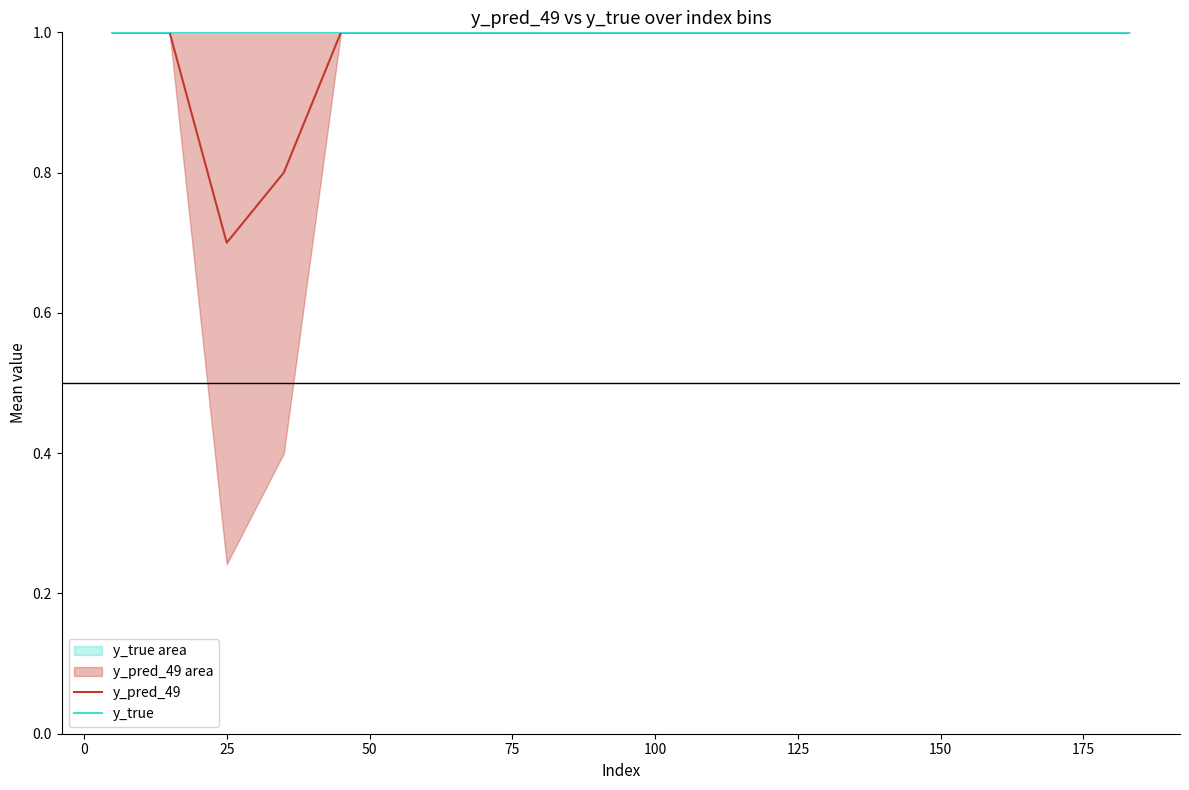

What are all the series names shown in the legend?

y_pred_49, y_true